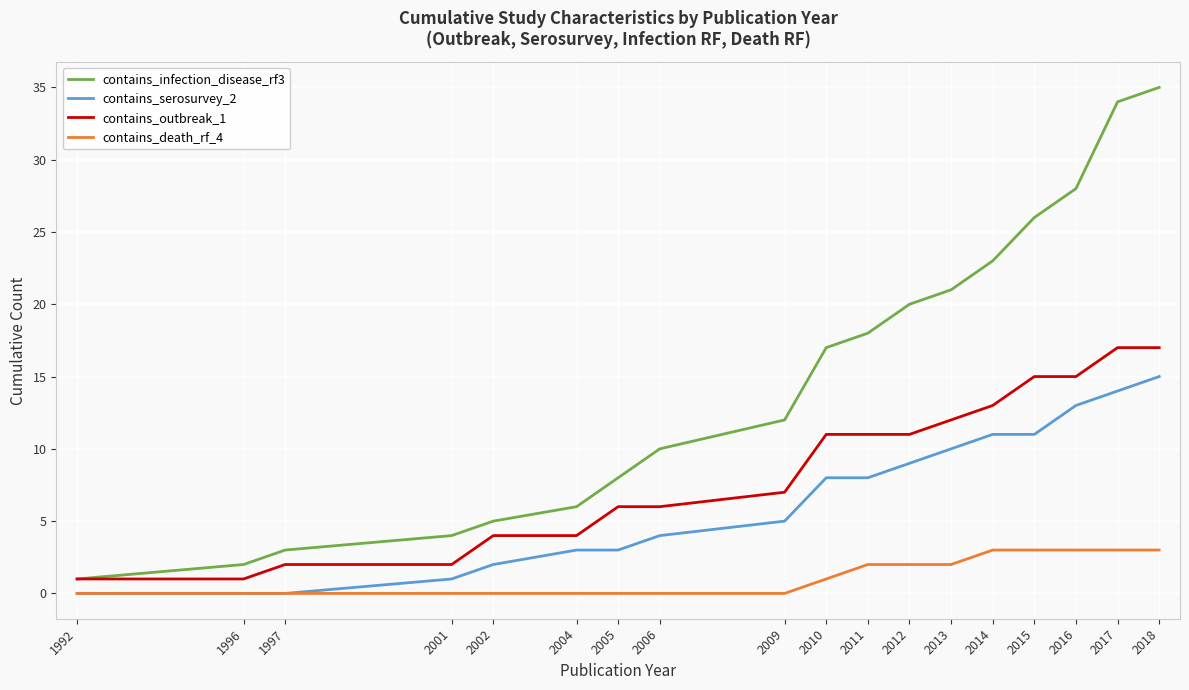

Reading left to right, list all the values displayed in this chart.

contains_infection_disease_rf3: 1992=1	1996=2	1997=3	2001=4	2002=5	2004=6	2005=8	2006=10	2009=12	2010=17	2011=18	2012=20	2013=21	2014=23	2015=26	2016=28	2017=34	2018=35
contains_serosurvey_2: 1992=0	1996=0	1997=0	2001=1	2002=2	2004=3	2005=3	2006=4	2009=5	2010=8	2011=8	2012=9	2013=10	2014=11	2015=11	2016=13	2017=14	2018=15
contains_outbreak_1: 1992=1	1996=1	1997=2	2001=2	2002=4	2004=4	2005=6	2006=6	2009=7	2010=11	2011=11	2012=11	2013=12	2014=13	2015=15	2016=15	2017=17	2018=17
contains_death_rf_4: 1992=0	1996=0	1997=0	2001=0	2002=0	2004=0	2005=0	2006=0	2009=0	2010=1	2011=2	2012=2	2013=2	2014=3	2015=3	2016=3	2017=3	2018=3